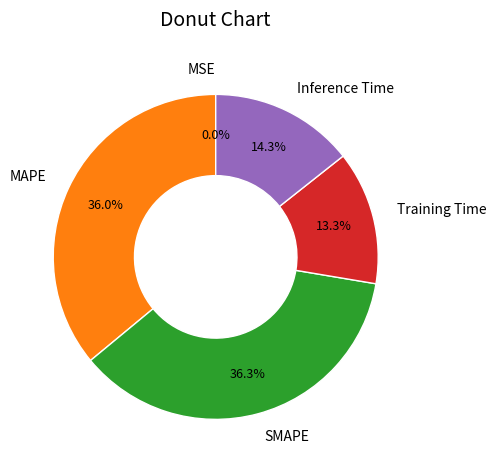

What percentage is NOT represented by MAPE?

64.0%